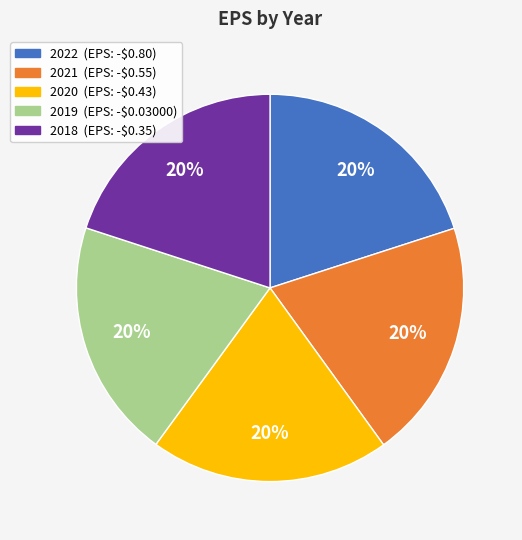

Approximately how many times larger is the value at 2022 compared to 2020?

1.0